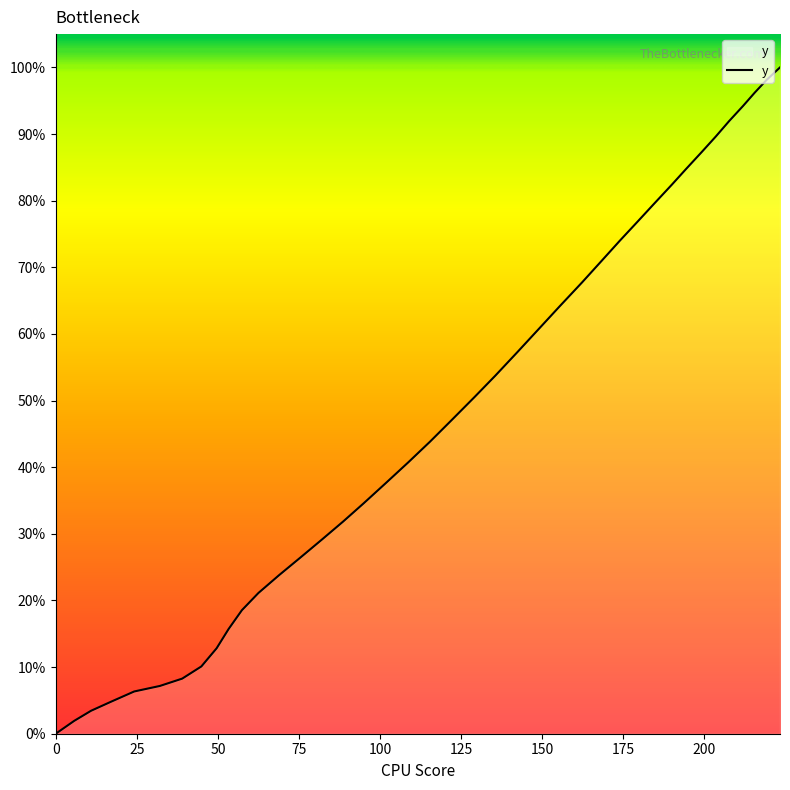

True or false: the data has more than 2 interior local peaks.

False